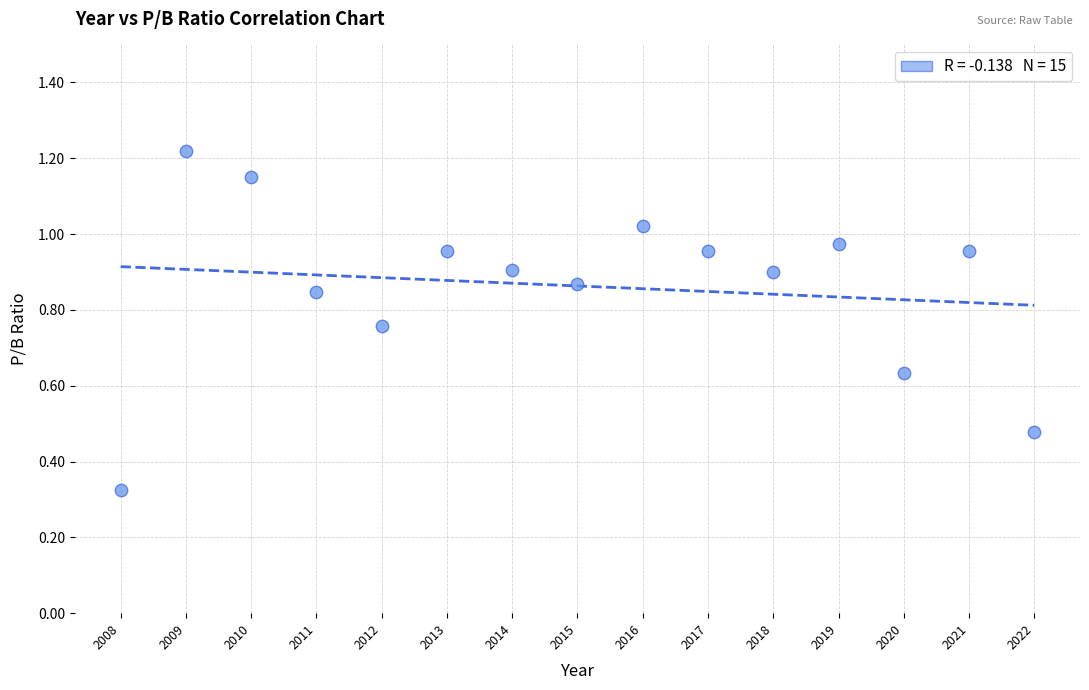

What is the range of X values (max minus min)?

14.0